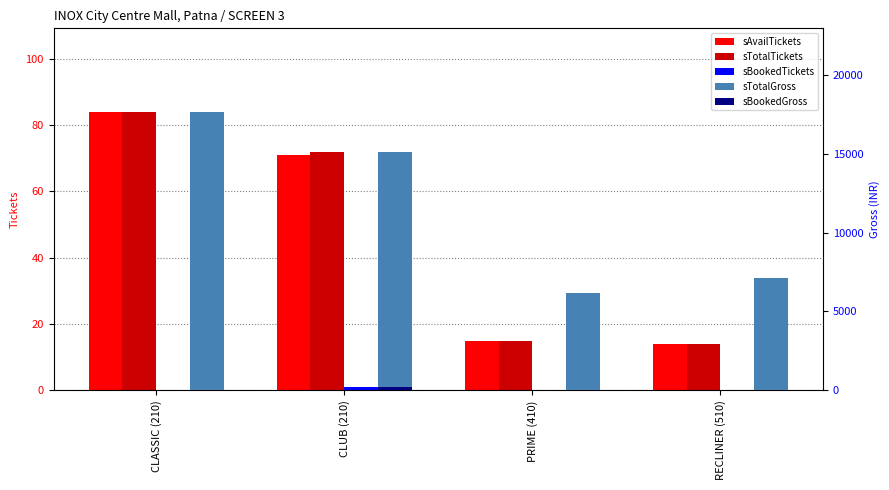

Reading left to right, extract all data points from this chart.

sAvailTickets: CLASSIC (210)=84	CLUB (210)=71	PRIME (410)=15	RECLINER (510)=14
sTotalTickets: CLASSIC (210)=84	CLUB (210)=72	PRIME (410)=15	RECLINER (510)=14
sBookedTickets: CLASSIC (210)=0	CLUB (210)=1	PRIME (410)=0	RECLINER (510)=0
sTotalGross: CLASSIC (210)=17640	CLUB (210)=15120	PRIME (410)=6150	RECLINER (510)=7140
sBookedGross: CLASSIC (210)=0	CLUB (210)=210	PRIME (410)=0	RECLINER (510)=0